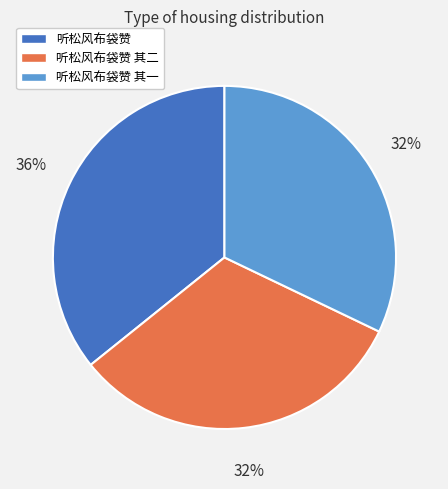

Which category has the biggest portion of the pie?

听松风布袋赞